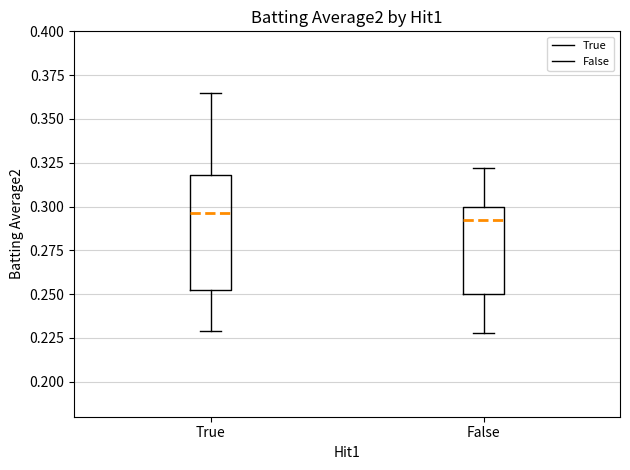

Comparing the boxes themselves (not the whiskers), which one is the tallest?

True